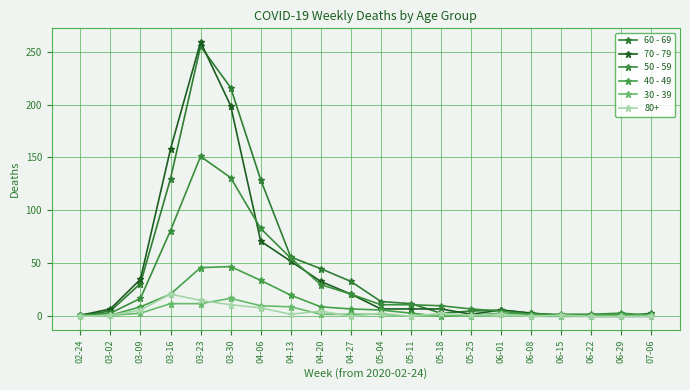

Count the number of data series in this chart.

6